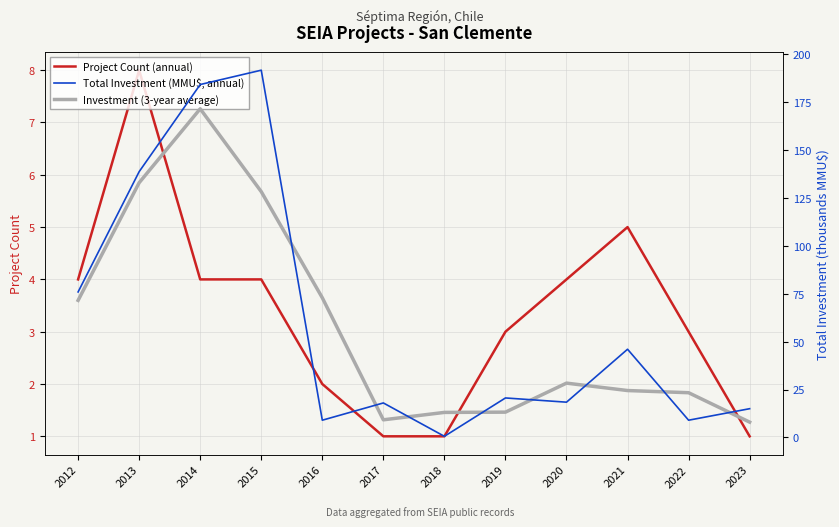

How many intersections are there between Total Investment (MMU$, annual) and Investment (3-year average)?

8